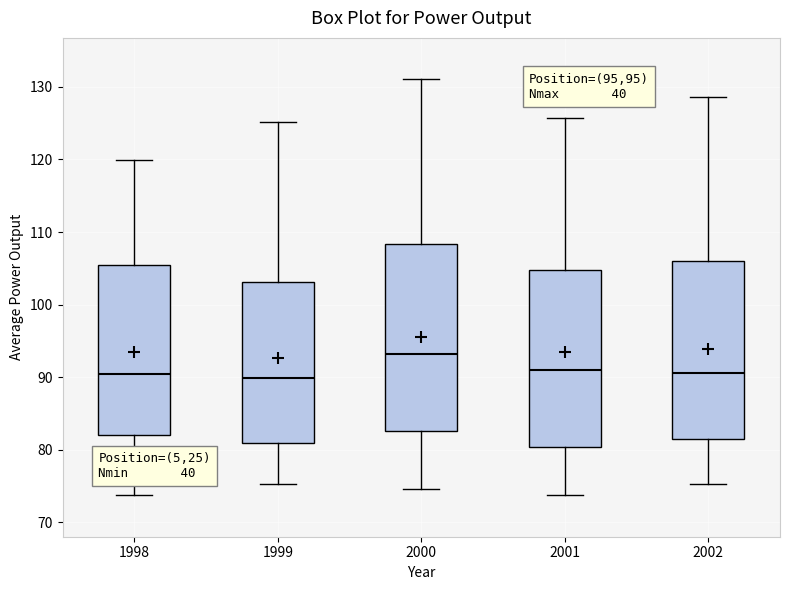

Reading left to right, transcribe this box plot: for each box, give where its median line is, the range the box spans, and where its two whiskers end, as read against the y-axis. The values are not printed on the chart, so give them approximately, as read against the axis.

1998: median 90, box 82 to 105, whiskers 74 to 120
1999: median 90, box 81 to 103, whiskers 75 to 125
2000: median 93, box 83 to 108, whiskers 75 to 131
2001: median 91, box 80 to 105, whiskers 74 to 126
2002: median 91, box 82 to 106, whiskers 75 to 129